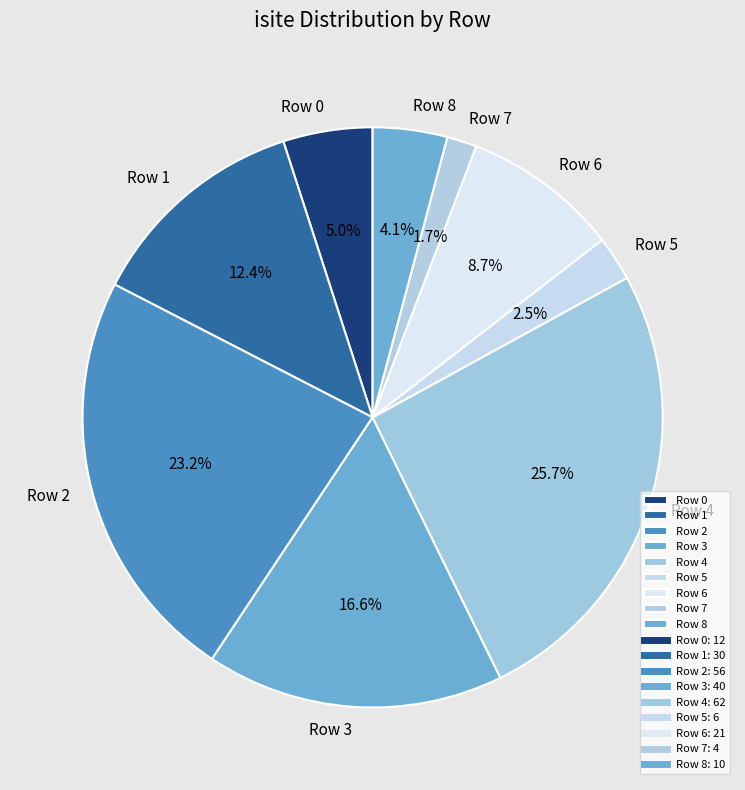

Approximately how many times larger is the value at Row 8 compared to Row 1?

0.3